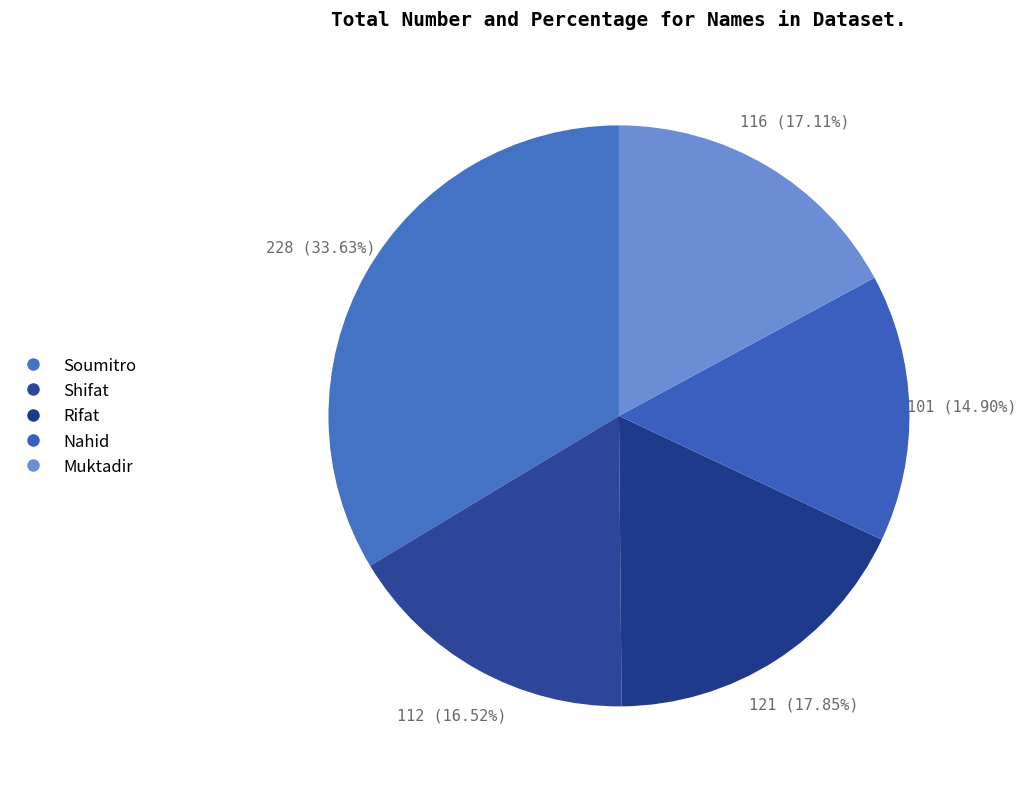

What is the ratio of the value at Muktadir to the value at Soumitro?

0.5